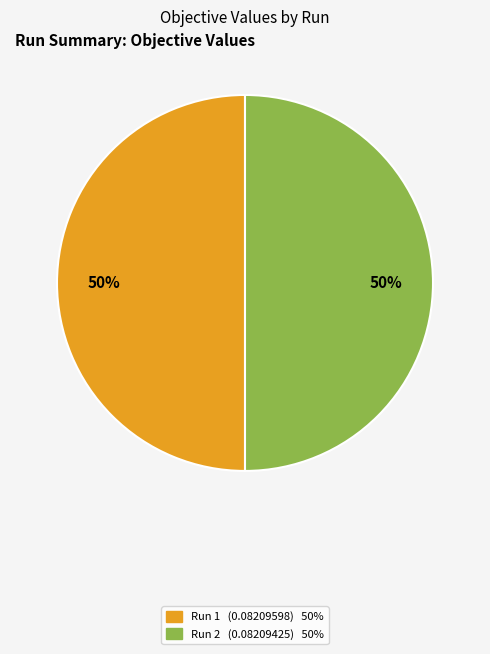

Is the sum of Run 1 and Run 2 greater than half?

Yes